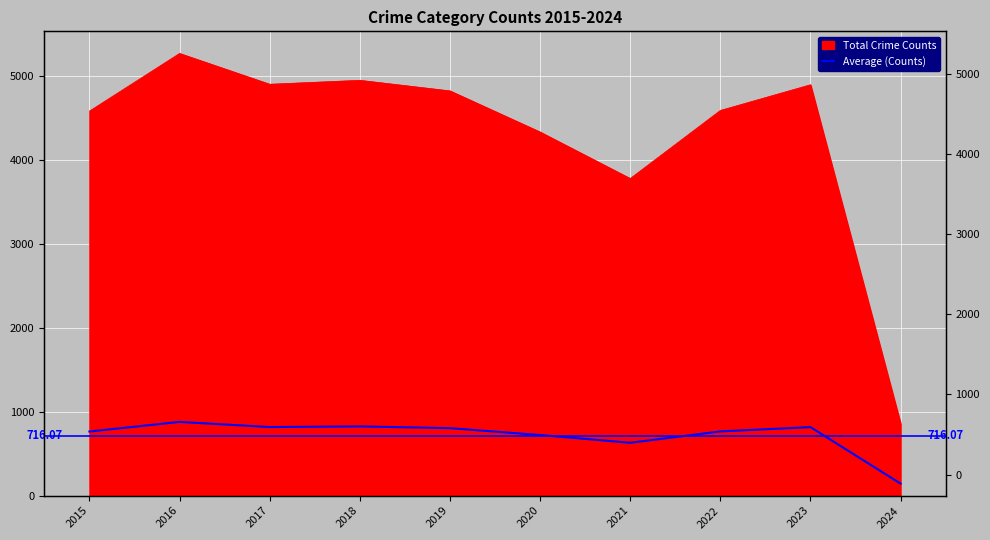

What is the value of the 5th point from the left?

803.5